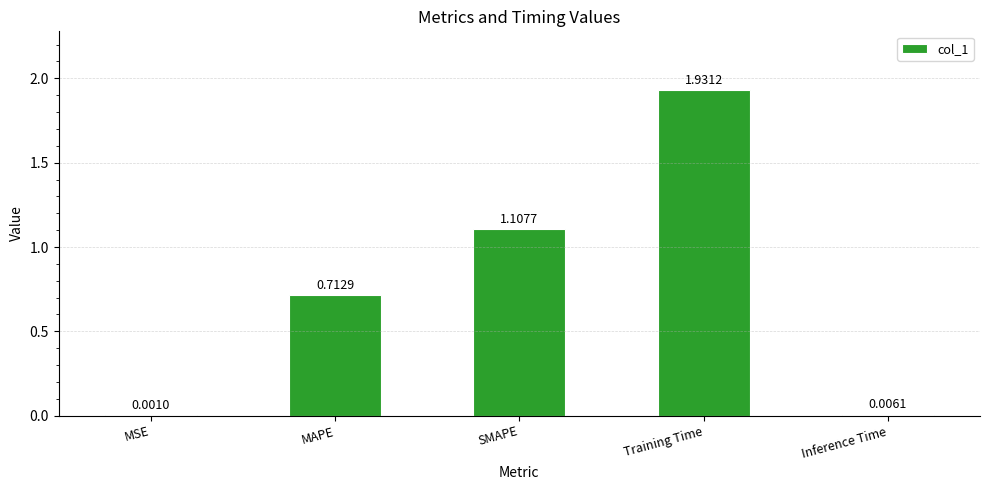

Which category has the highest value across all series?

Training Time